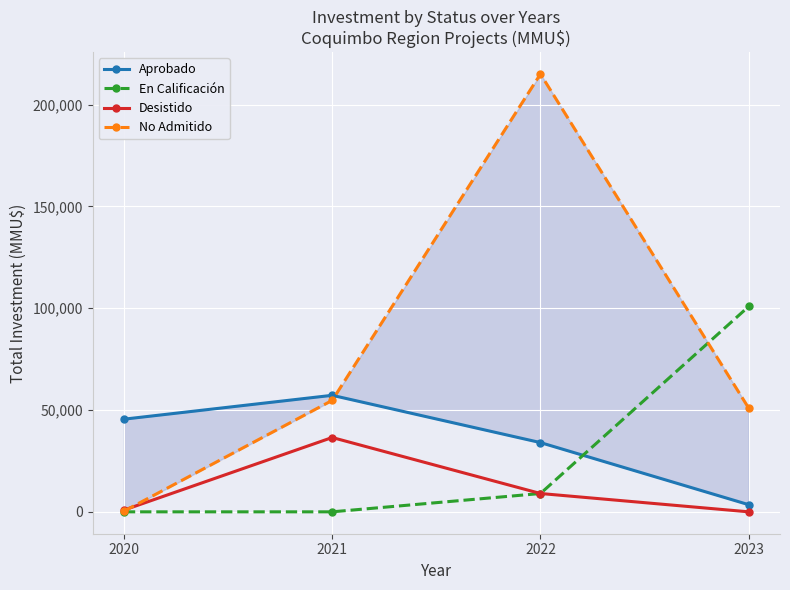

What is the sum of the En Calificación values at 2022 and 2021?

9000